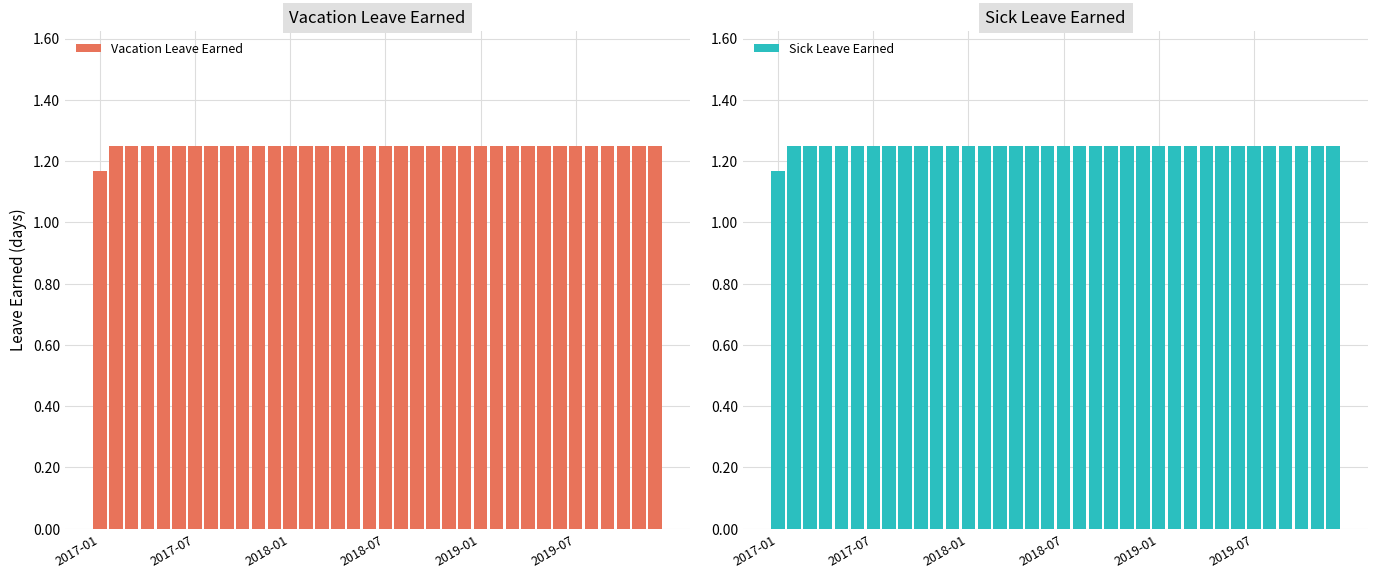

How many Vacation Leave Earned values are between 1 and 2?

36